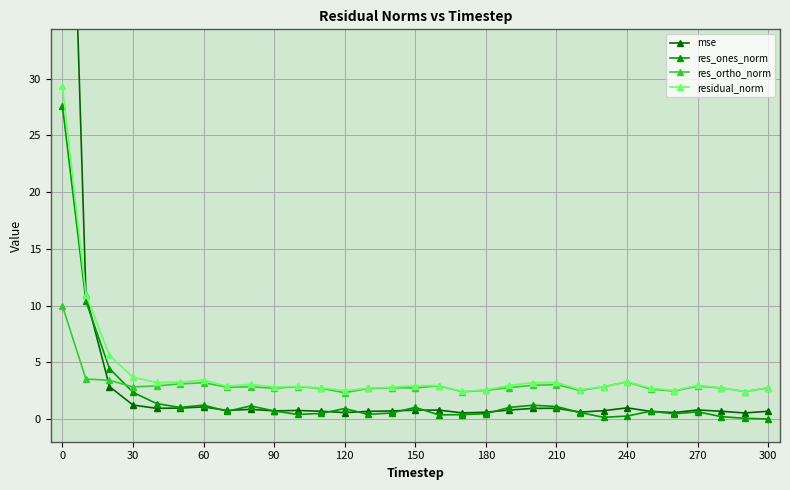

True or false: res_ortho_norm and residual_norm intersect in this chart.

False